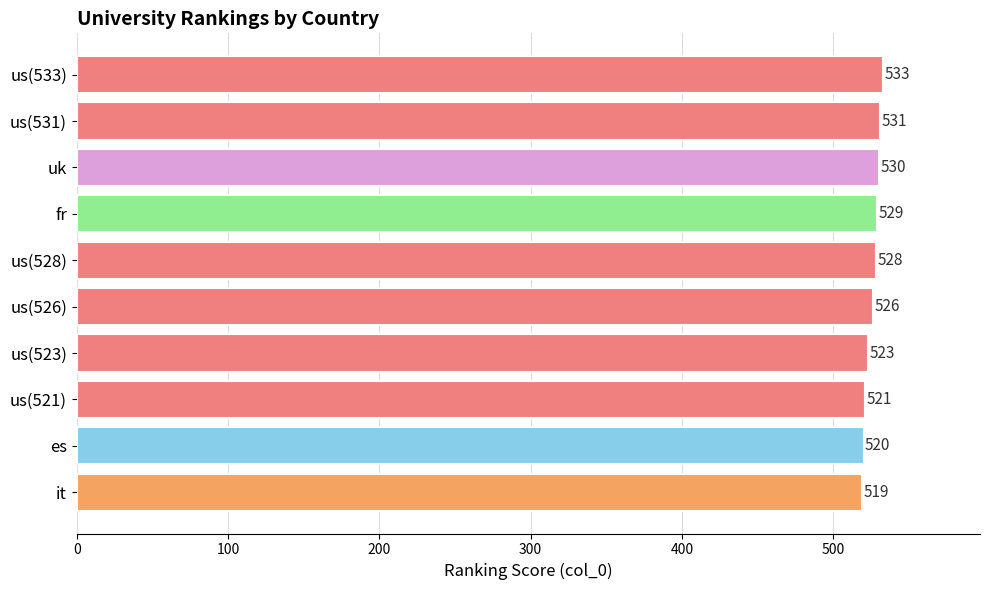

What is the sum of all values?

5260